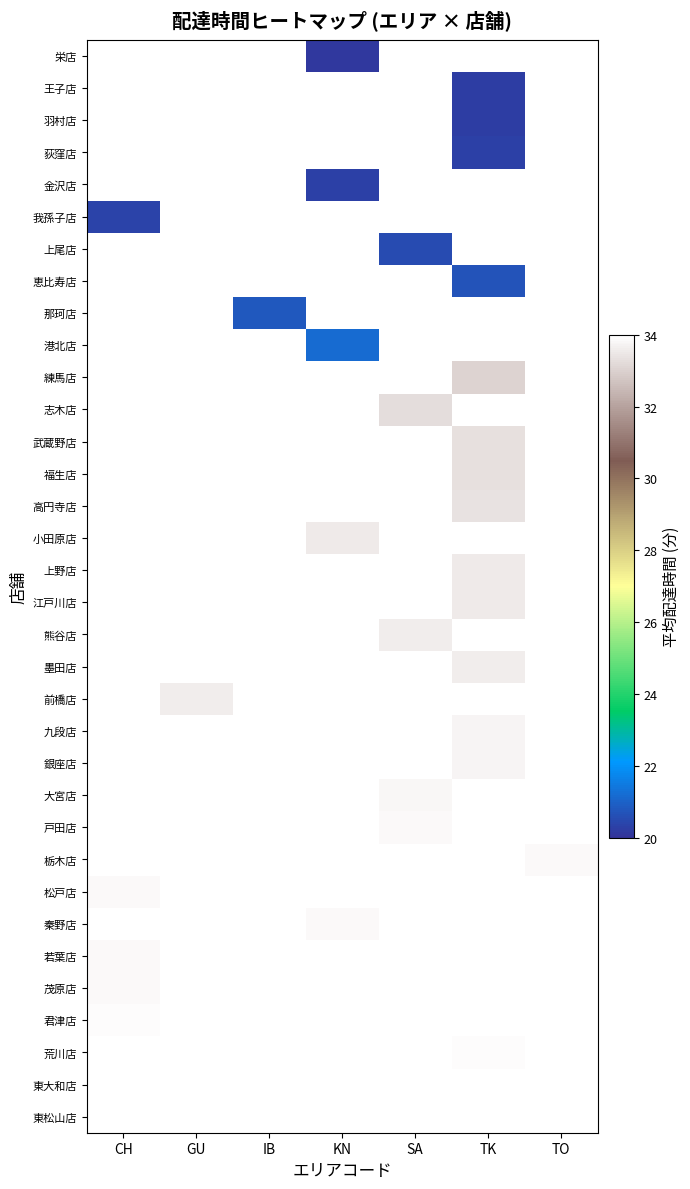

How many distinct data groups are displayed?

34